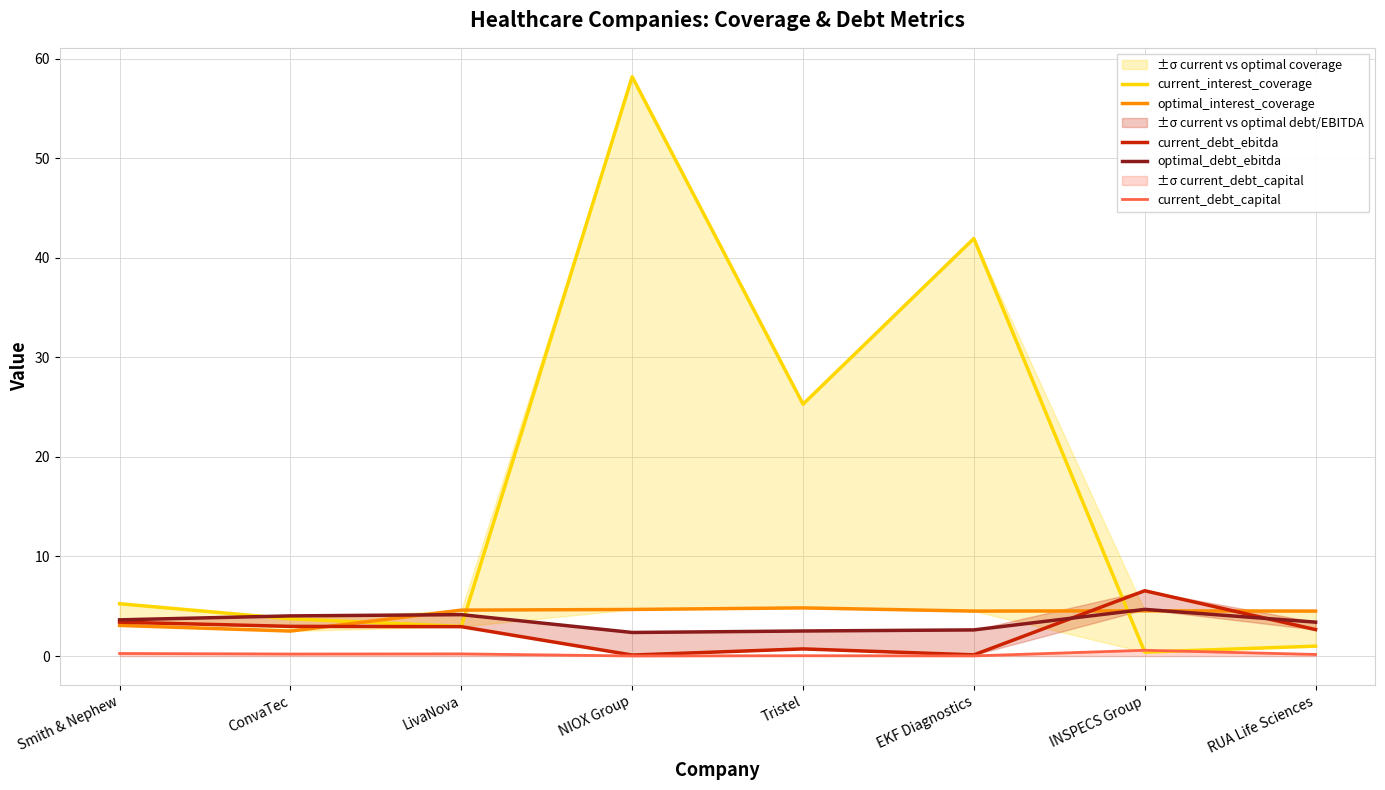

Rank the series by their maximum value, from highest to lowest.

current_interest_coverage, current_debt_ebitda, optimal_interest_coverage, optimal_debt_ebitda, current_debt_capital